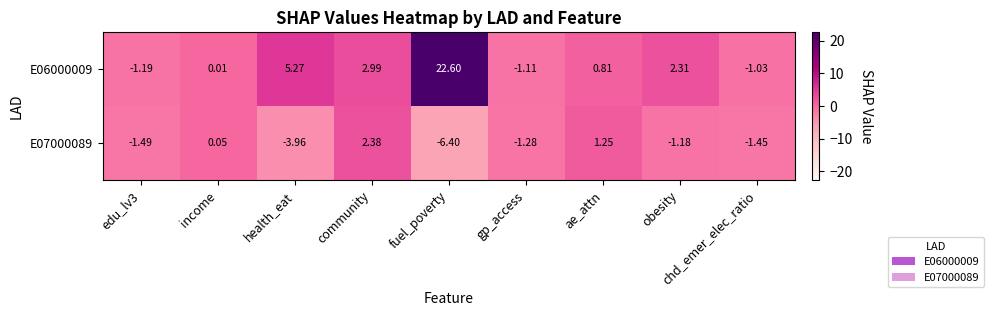

Is the value of E06000009 at edu_lv3 greater than the value of E07000089 at gp_access?

Yes